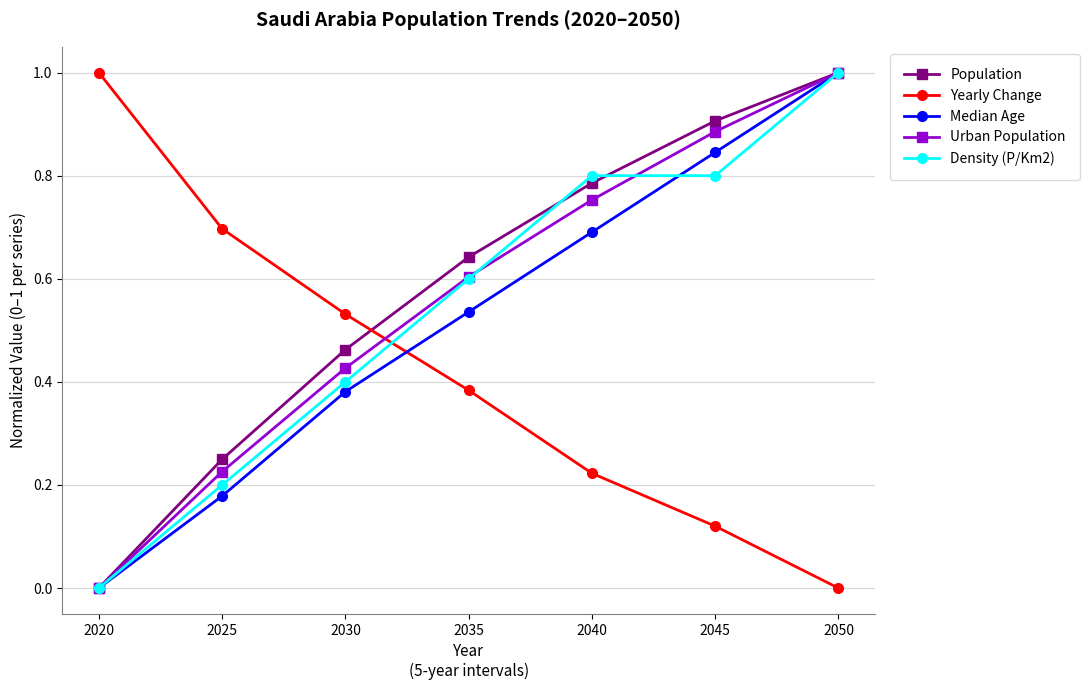

The Yearly Change series shows -0.5 at 2050. True or false?

False